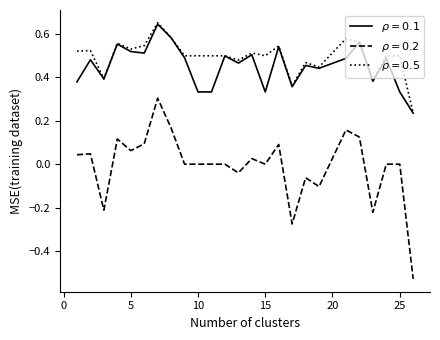

Is this an area chart (filled region under the line)?

No